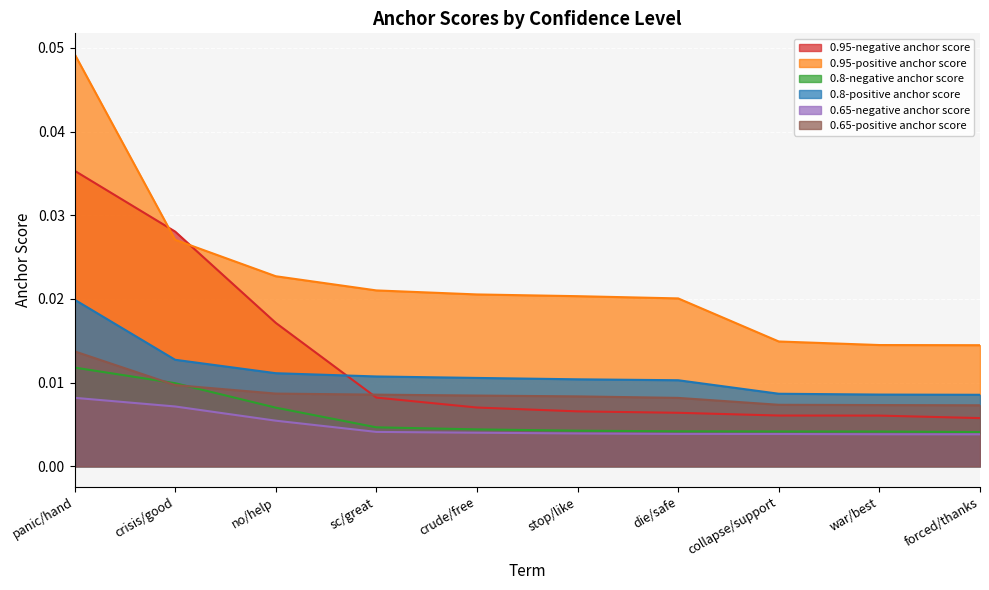

The value of 0.95-negative anchor score at panic/hand is 0.1. True or false?

False